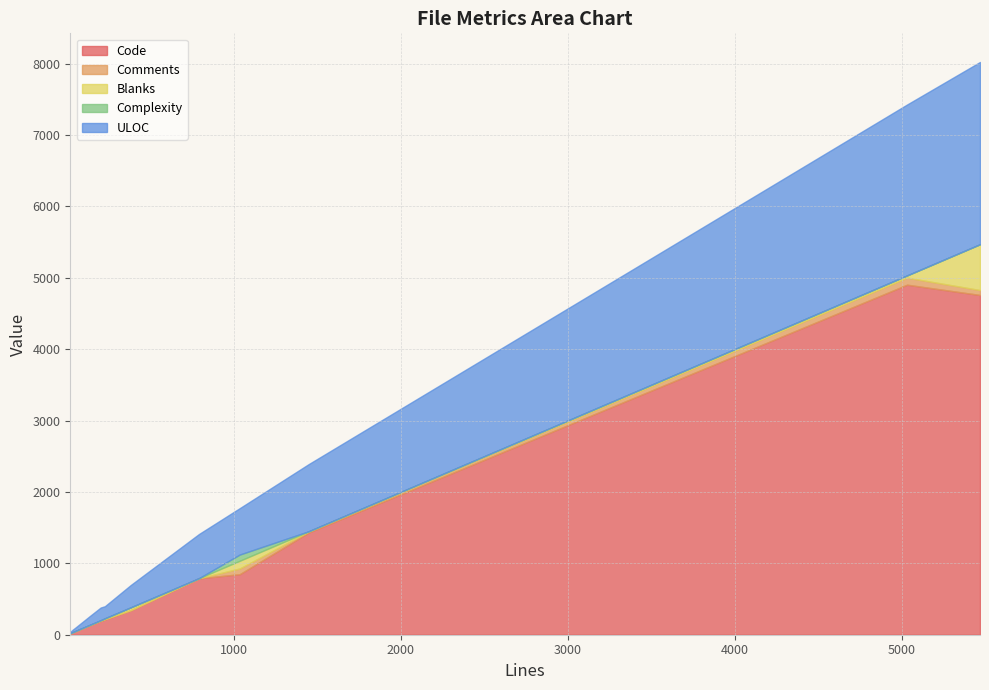

What is the difference between the maximum and second lowest values in the Blanks series?

642